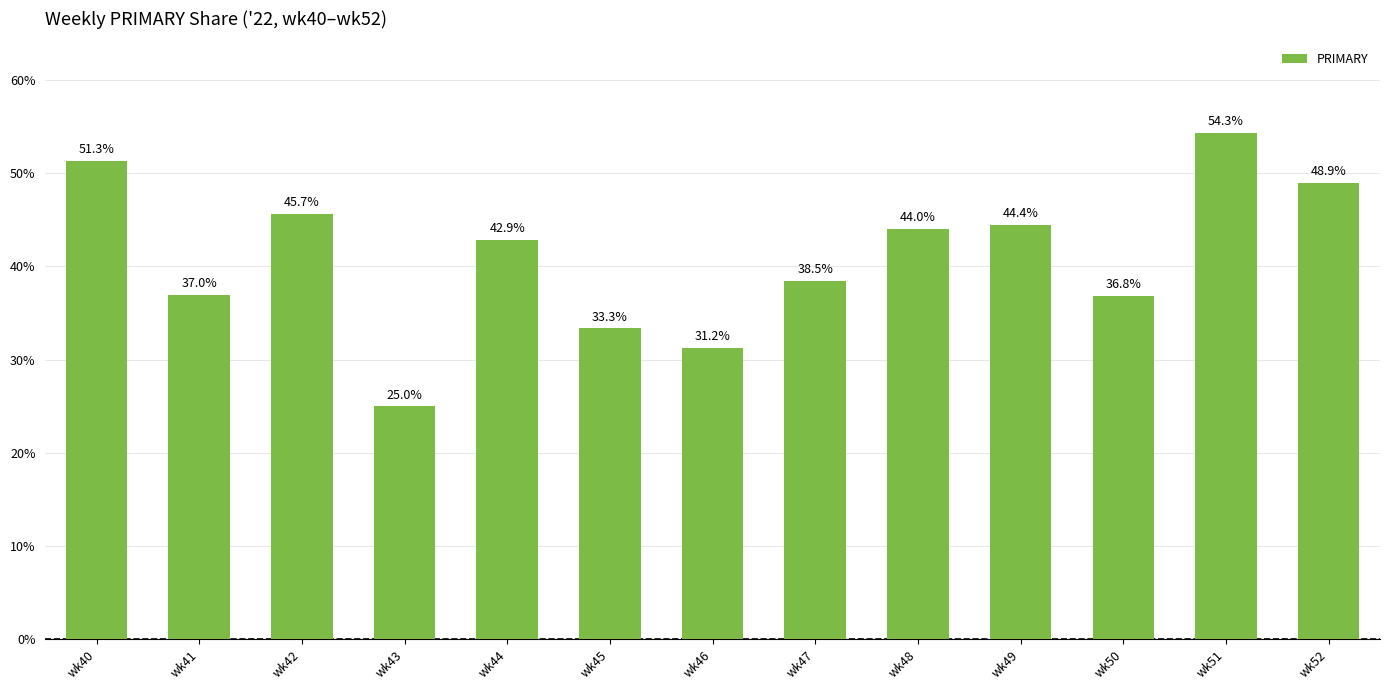

What is the ratio of the value at wk52 to the value at wk46?

1.6